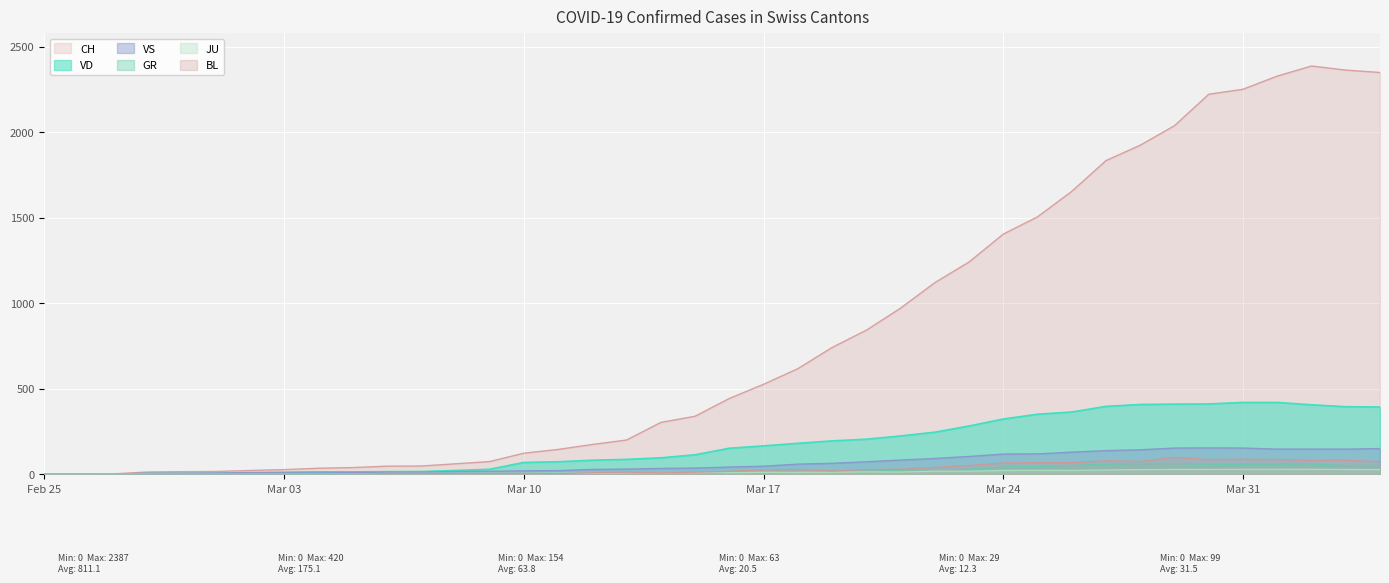

Between 2020-03-30 and 2020-04-01, which series saw the biggest shift?

CH